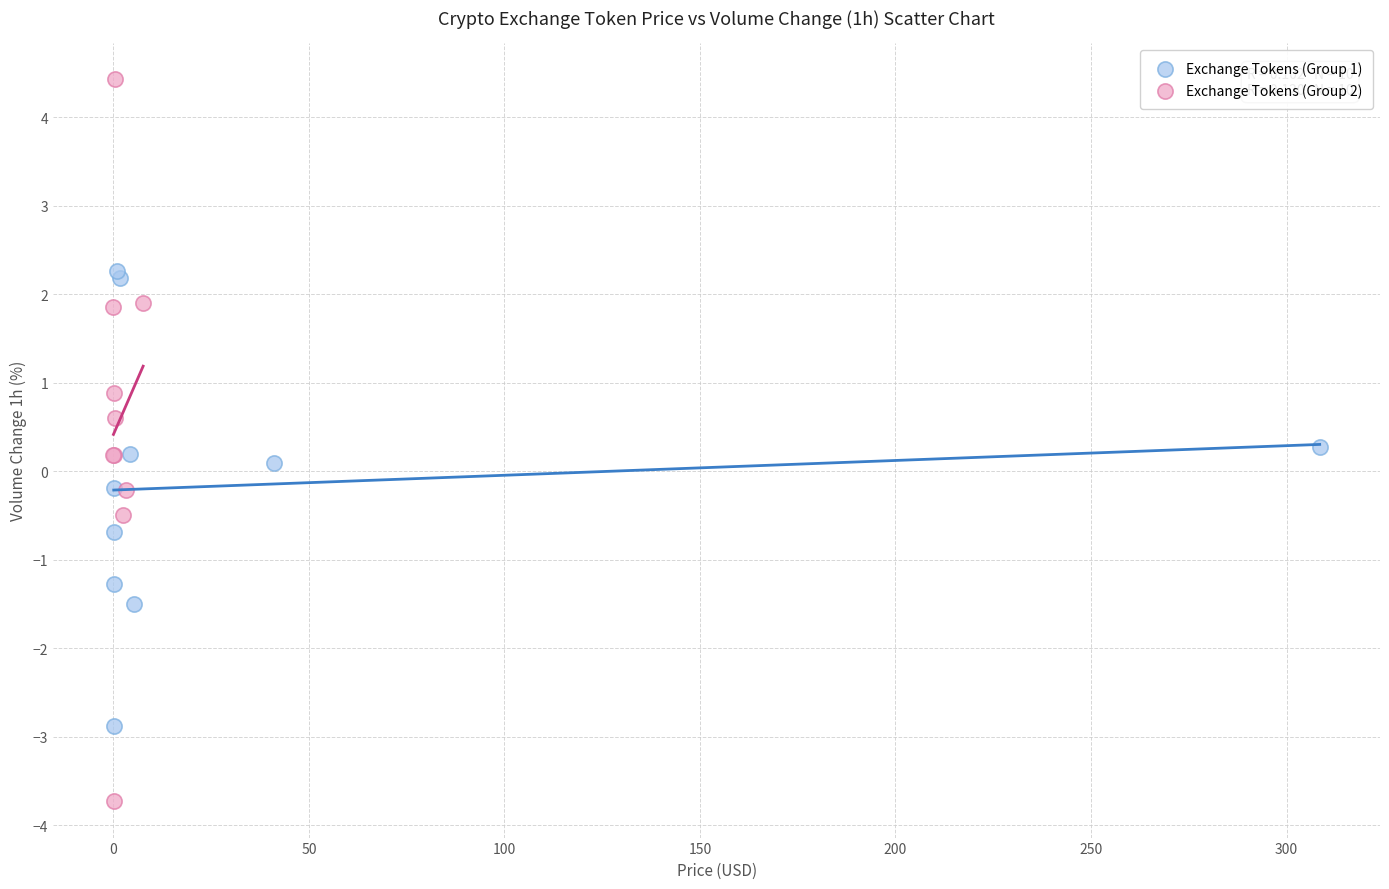

Which series contains the lowest Y value?

Exchange Tokens (Group 2)